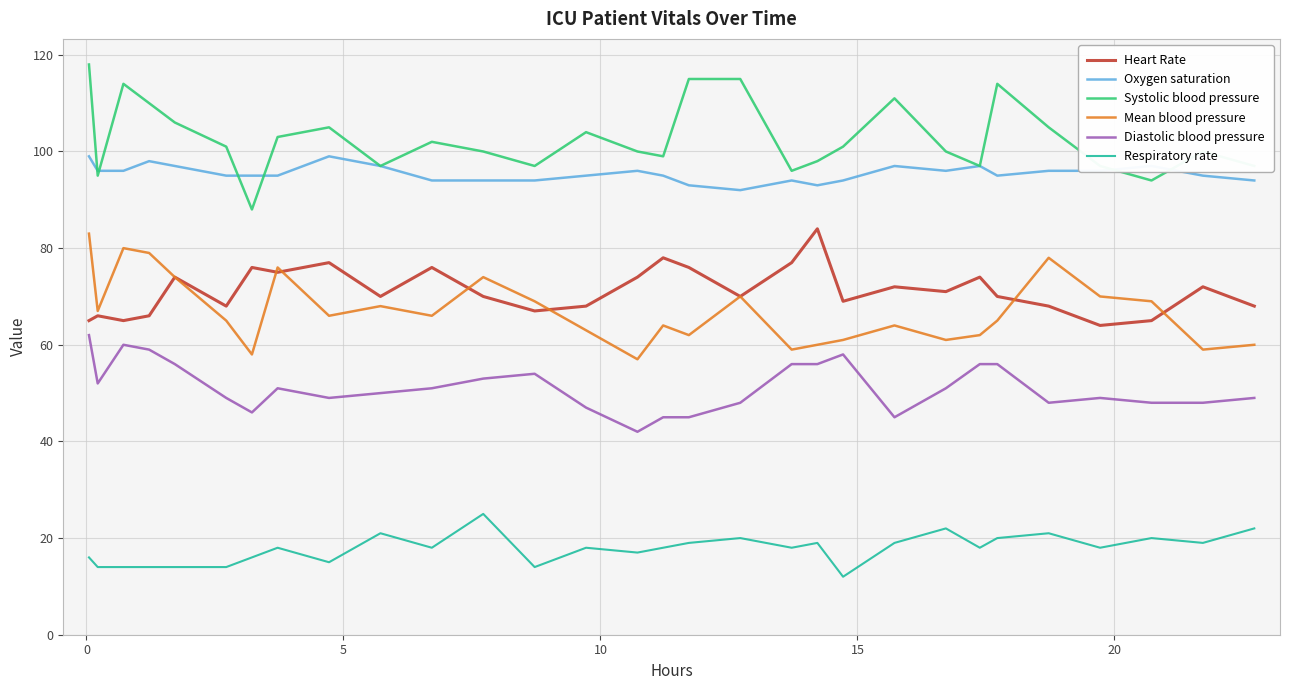

What is the minimum value for Heart Rate?

64